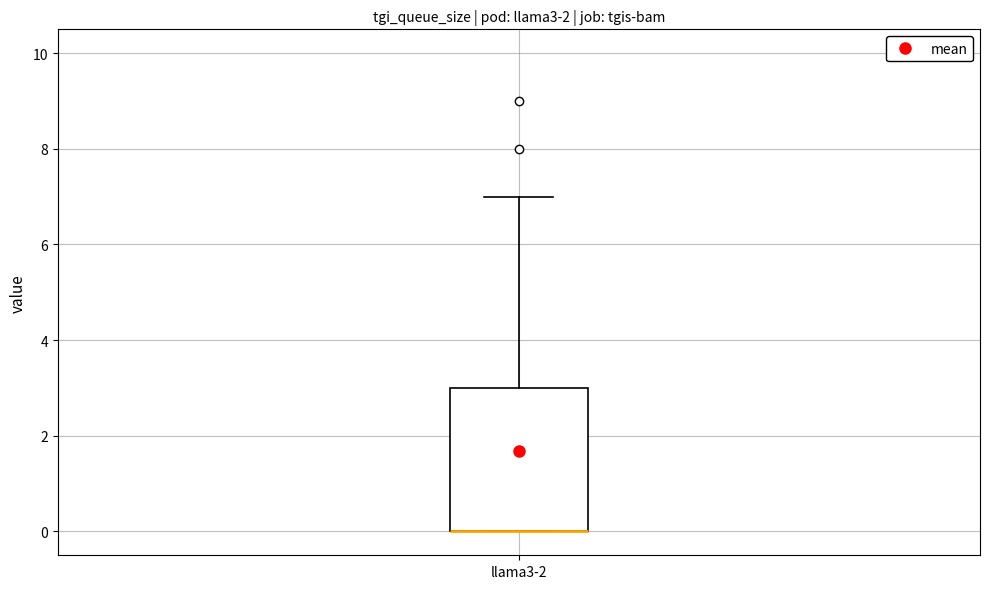

Read this box plot against the y-axis: the position of the median line, the range covered by the box, and the ends of both whiskers. The values are not printed on the chart, so give them approximately, as read against the axis.

median 0 (drawn on the box's lower edge), box 0 to 3, whiskers 0 to 7